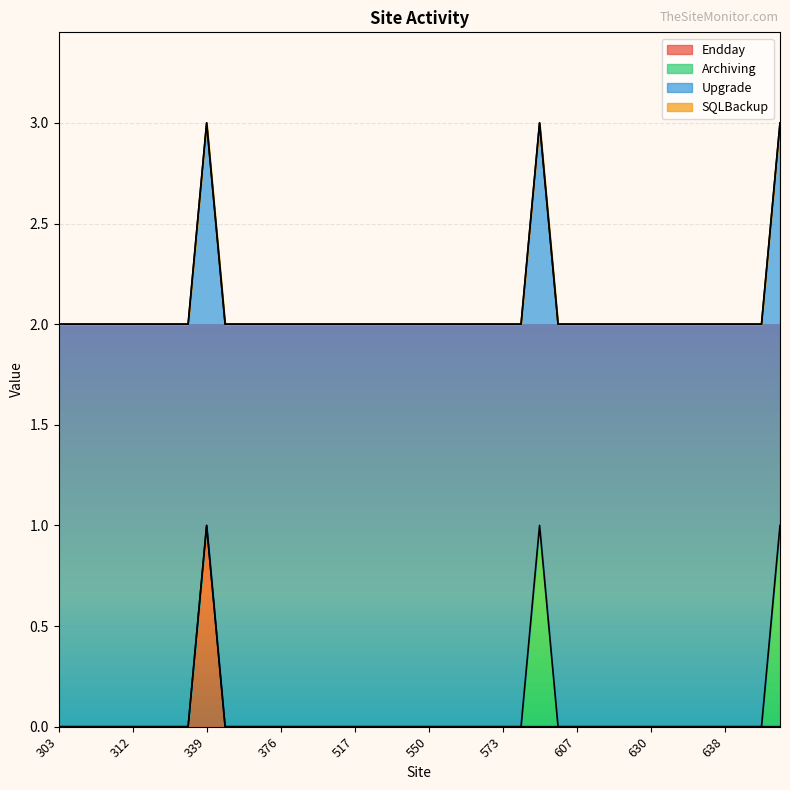

What is the maximum value for Endday?

1